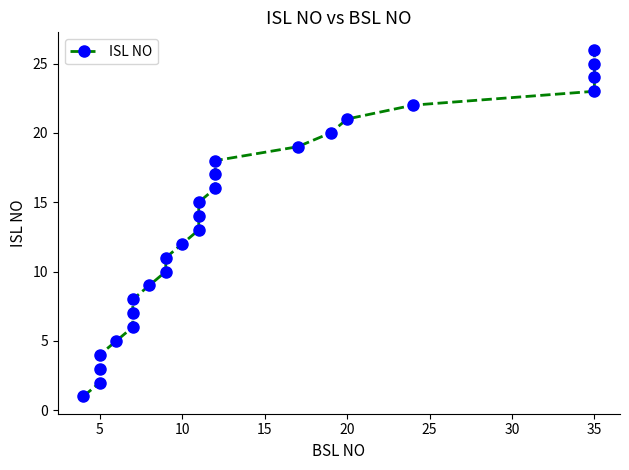

True or false: the data shows 32 at 17.

False